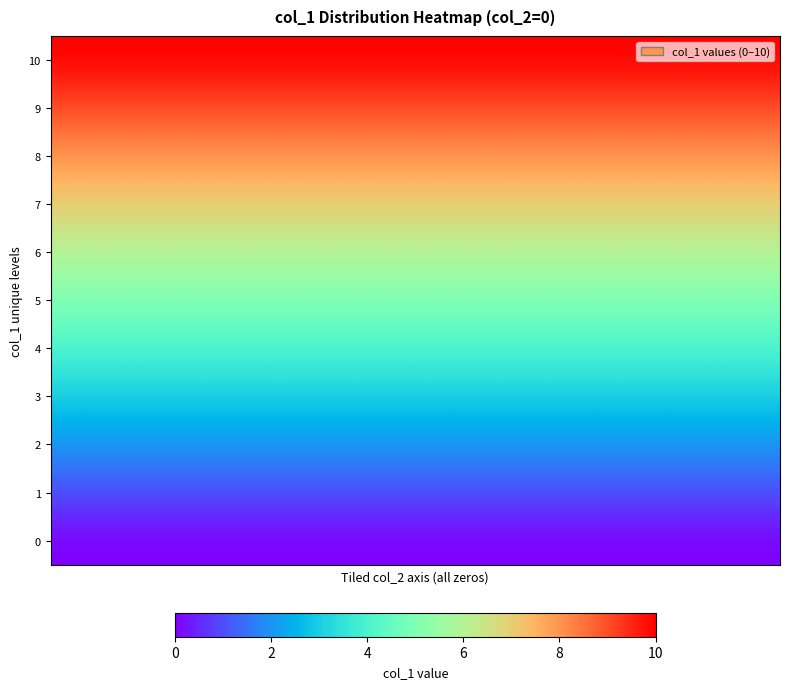

Rank the series by their maximum value, from highest to lowest.

10, 9, 8, 7, 6, 5, 4, 3, 2, 1, 0